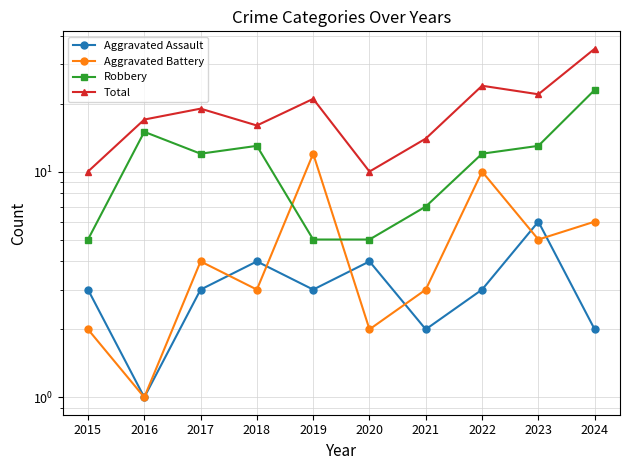

What is the lowest value of the Robbery series?

5